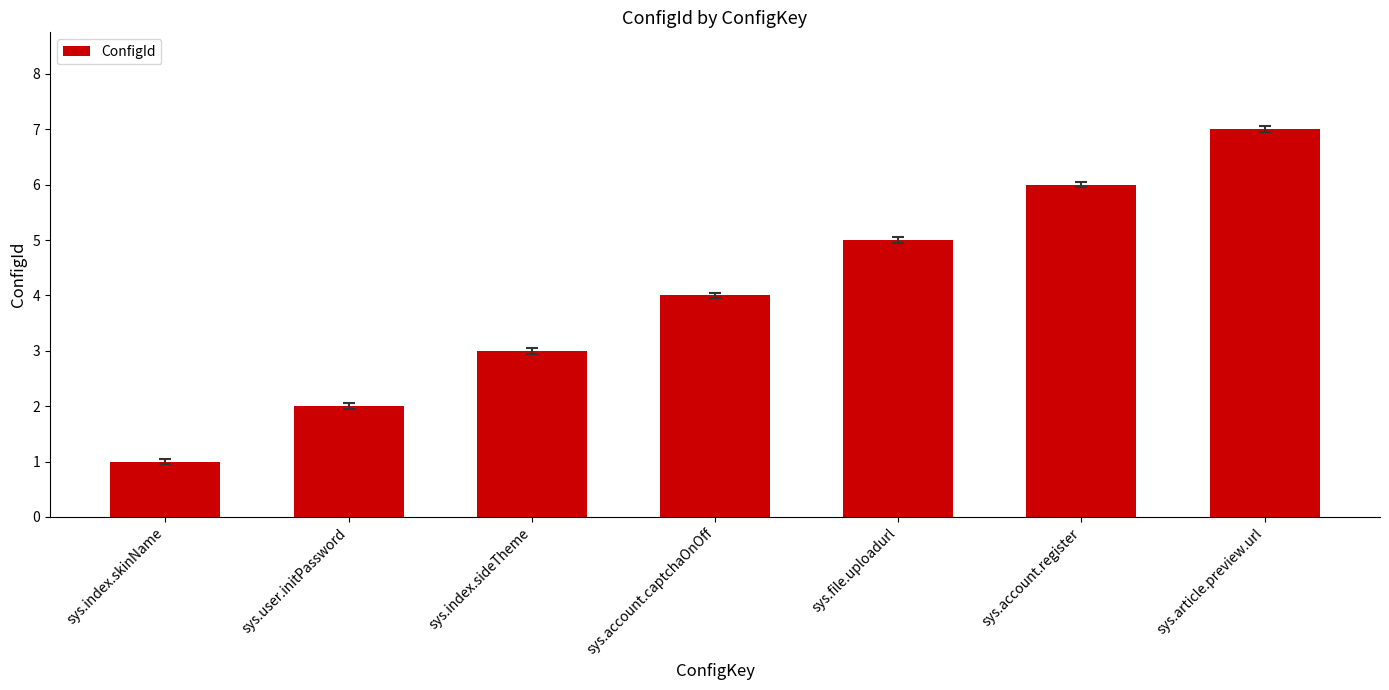

What is the maximum value shown in the chart?

7